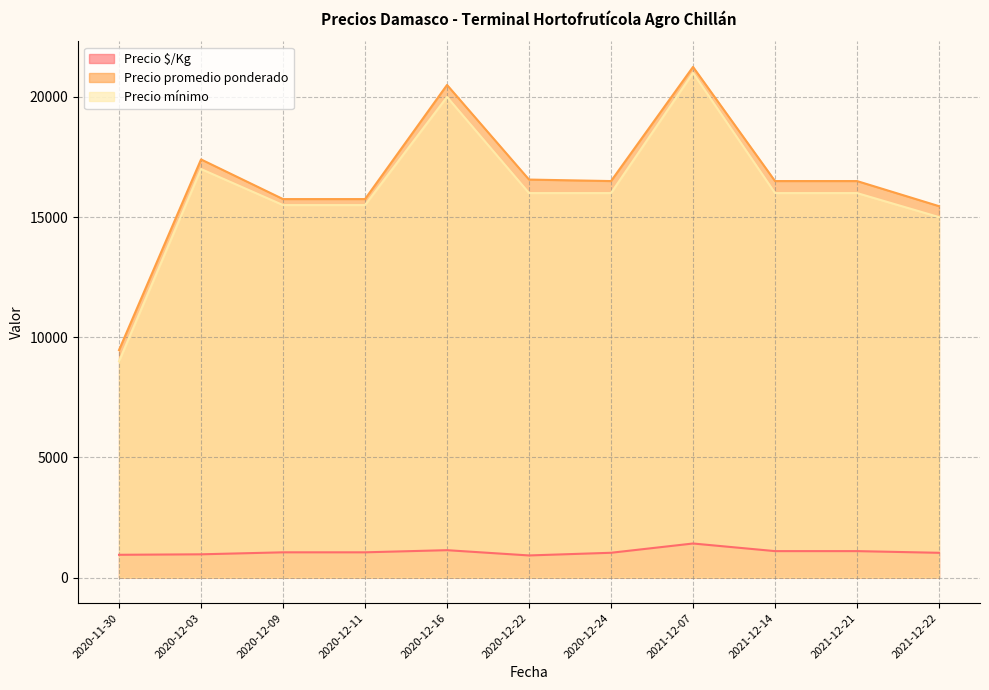

Reading right to left, transcribe all the data shown in this chart.

Precio $/Kg: 1030	1100	1100	1417	1031	920	1139	1050	1050	967	947
Precio promedio ponderado: 15455	16500	16500	21250	16500	16562	20500	15750	15750	17400	9467
Precio mínimo: 15000	16000	16000	21000	16000	16000	20000	15500	15500	17000	9000